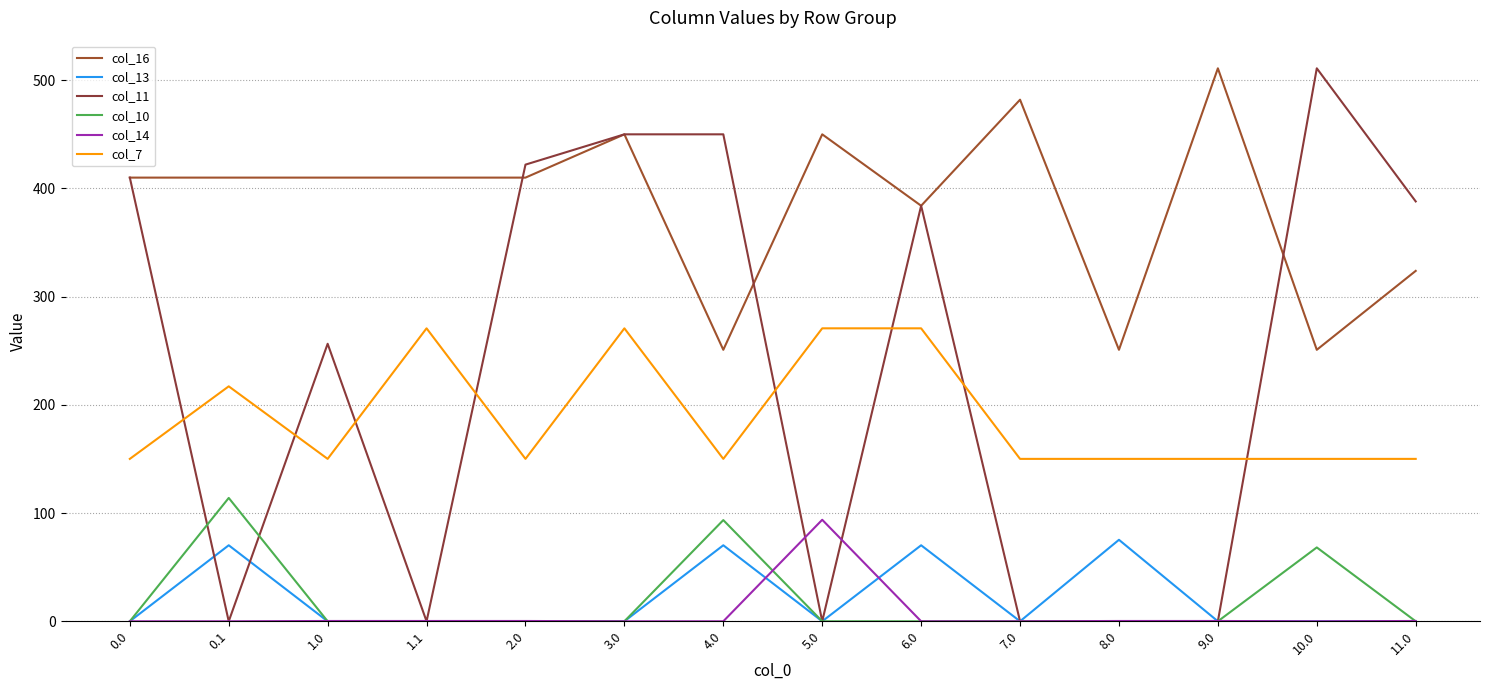

Does the chart display data point markers on the line(s)?

No